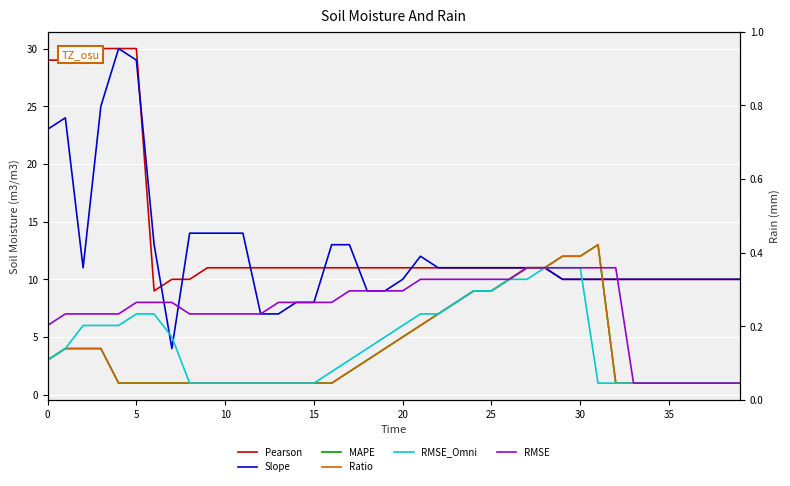

What is the sum of the Ratio values at 13 and 14?

2